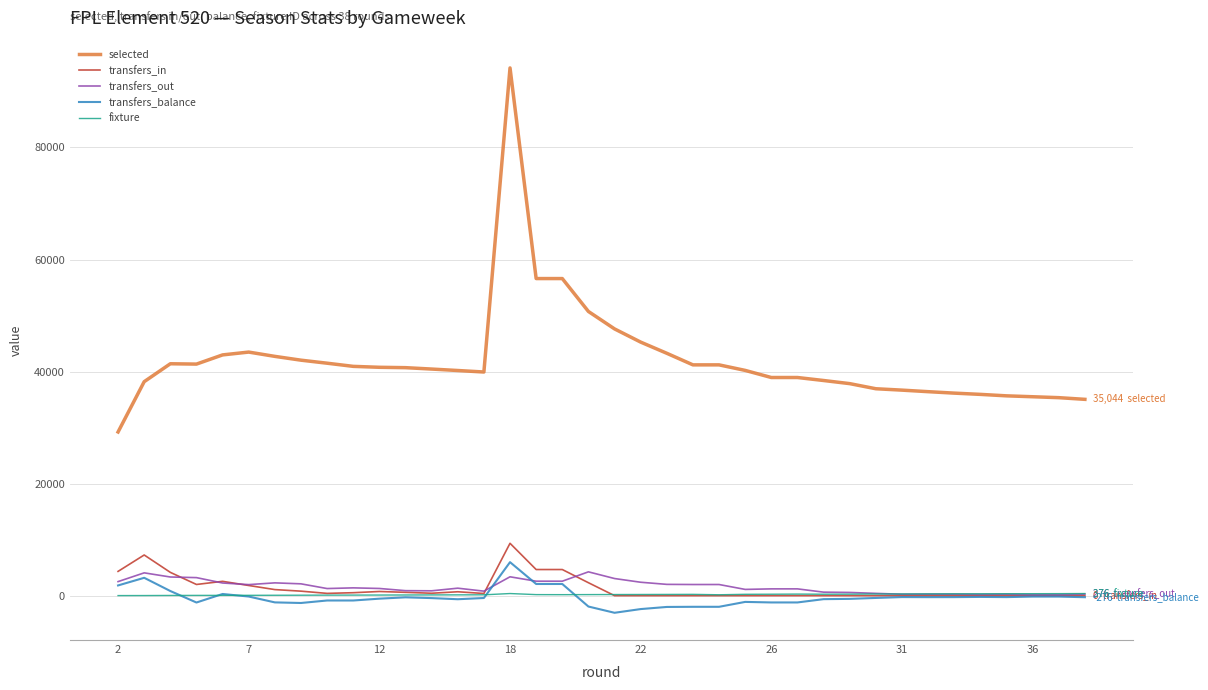

True or false: selected and transfers_balance intersect in this chart.

False